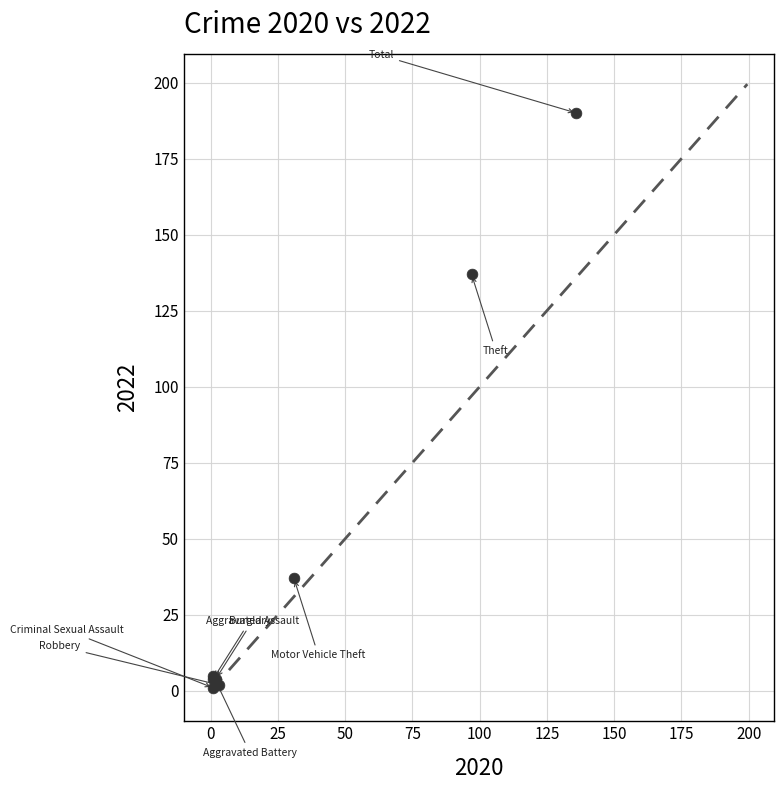

What Y value in the scatter plot is closest to 95?

137